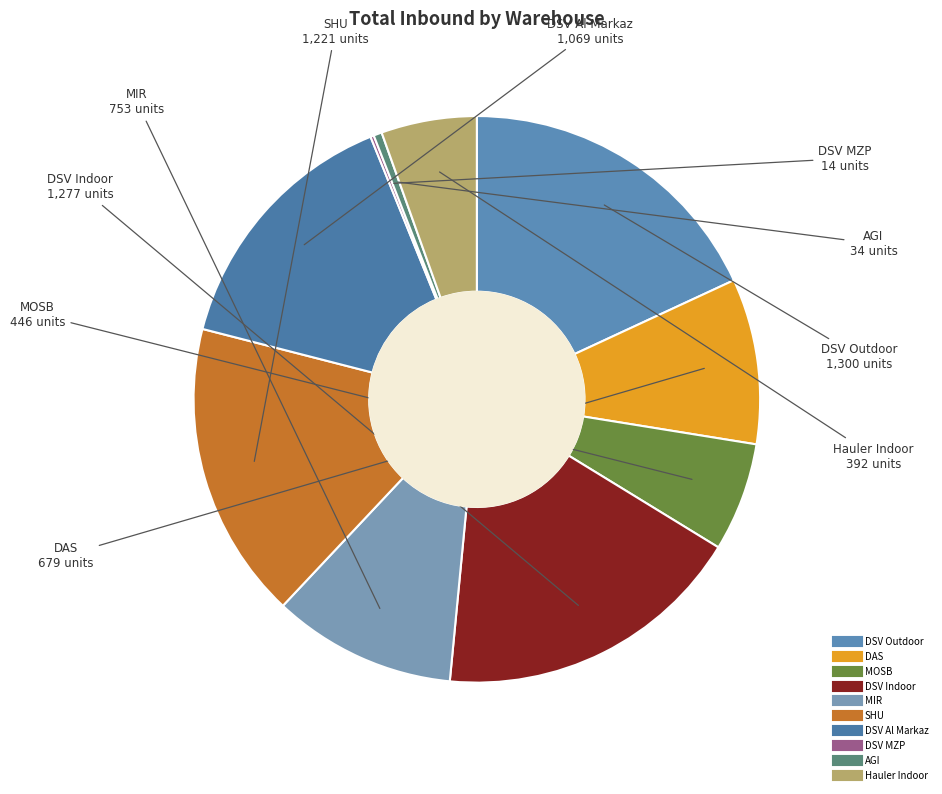

Is the sum of DSV Indoor and DAS greater than half?

No